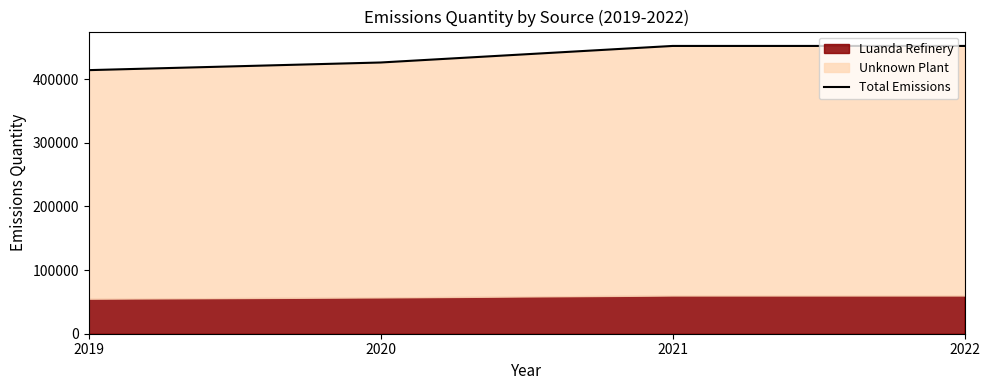

At which label is the value closest to 433000?

2020